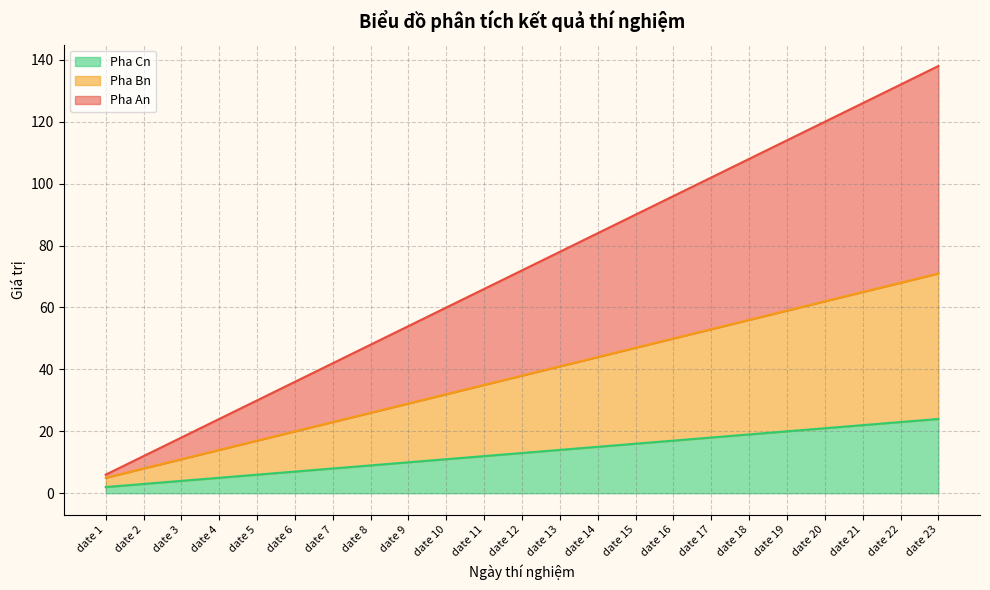

How many lines are shown in the chart?

3